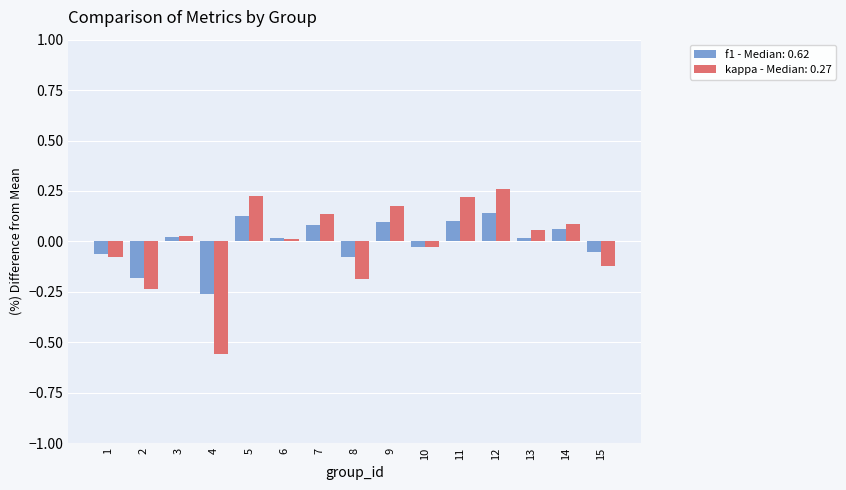

How many series are shown in this chart?

2